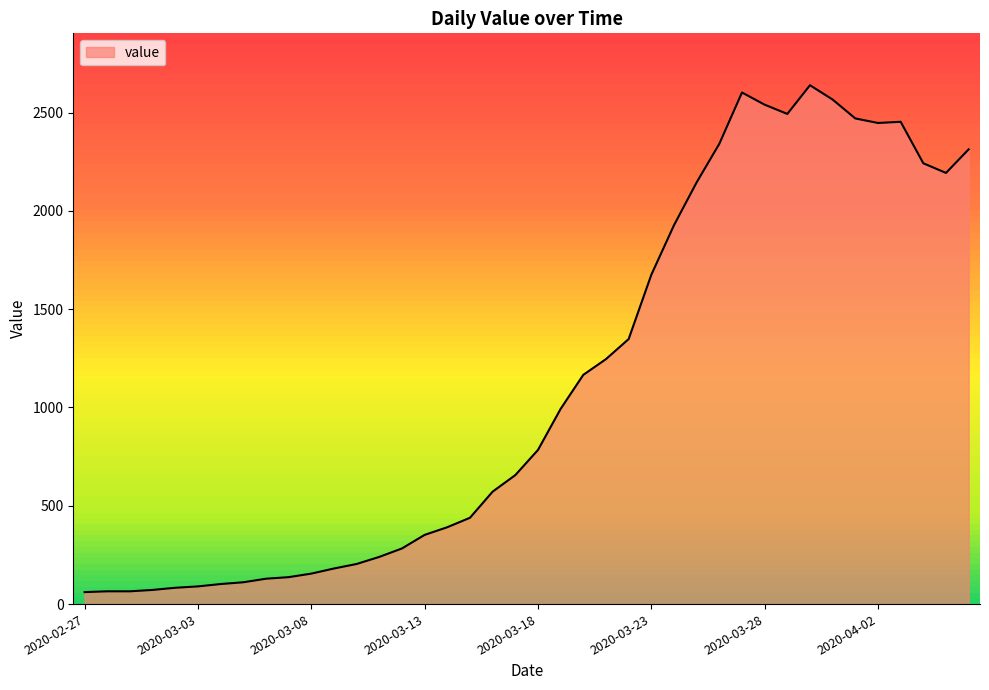

What is the greatest value displayed?

2639